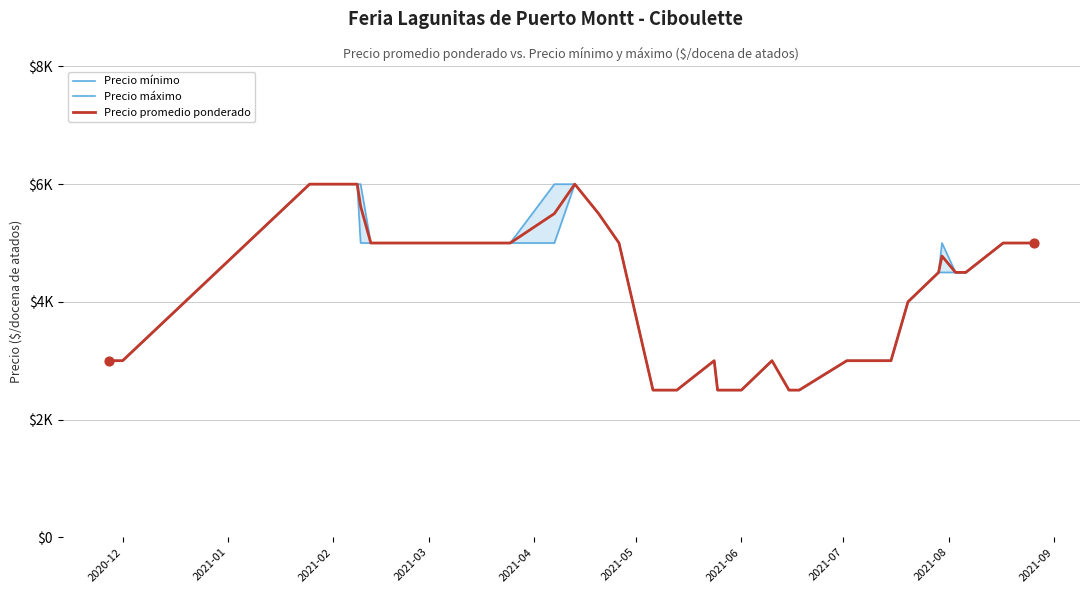

Which series has the largest total across all categories?

Precio máximo